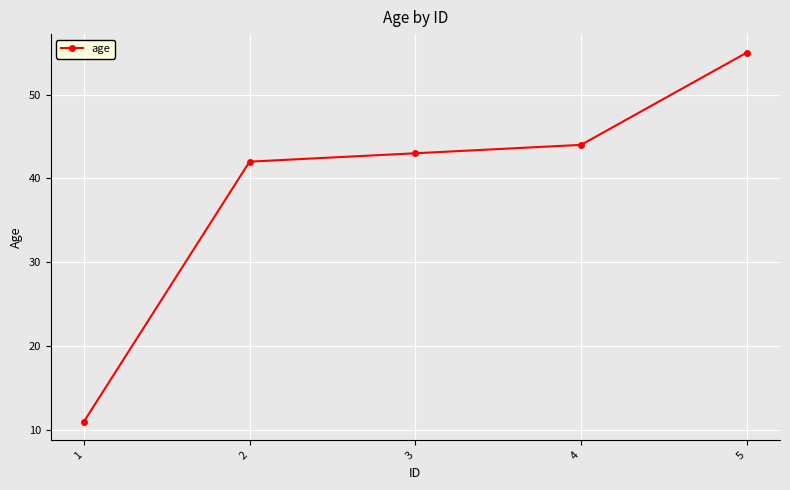

At which label is the value closest to 33?

2